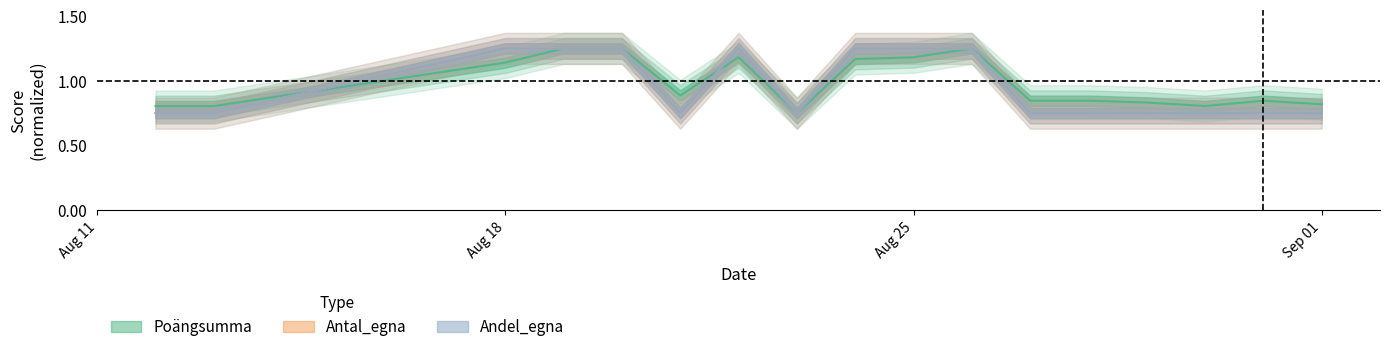

What is the value of the Poängsumma point at the 14th from the left?

0.8